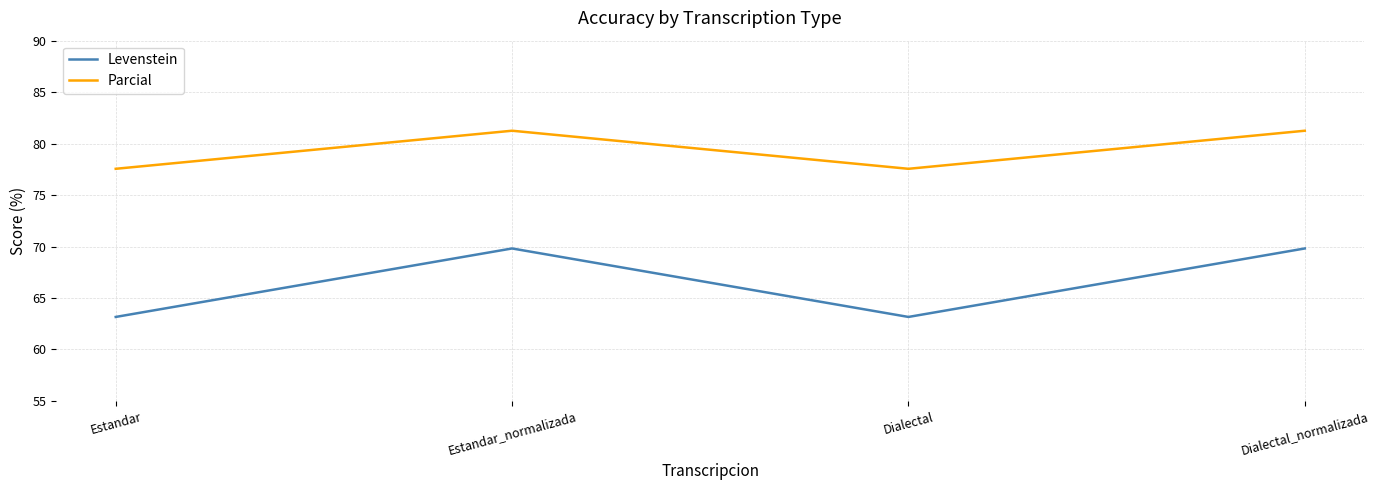

True or false: Parcial and Levenstein intersect in this chart.

False